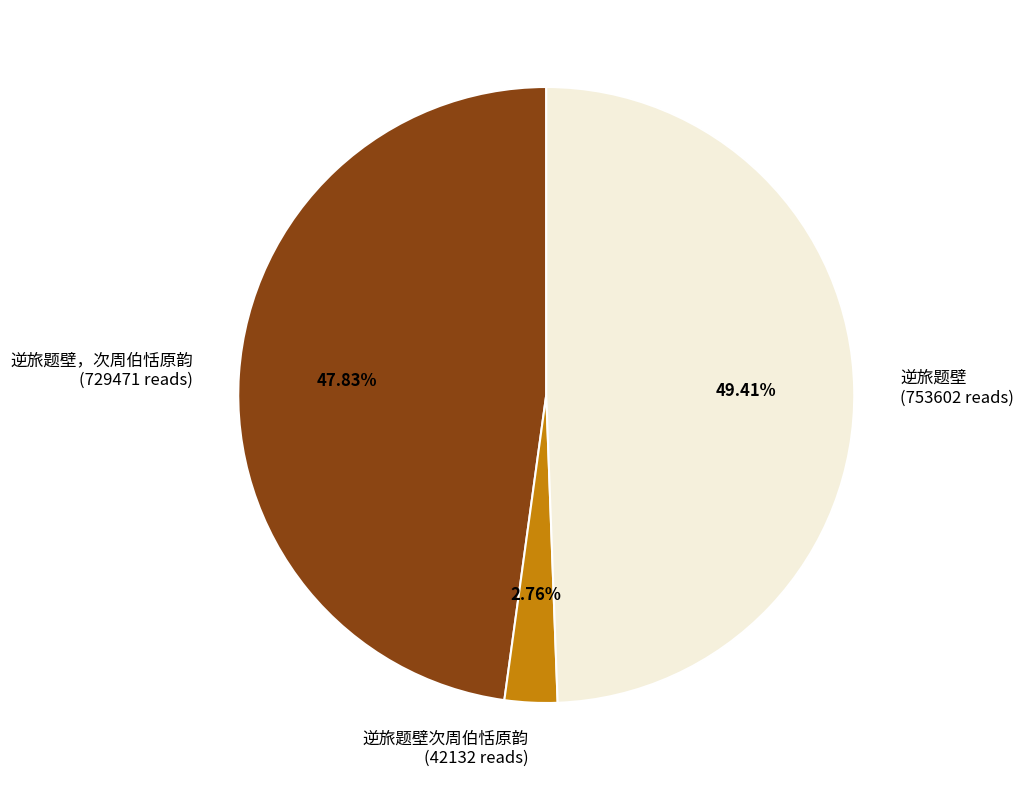

Do 逆旅题壁 (753602 reads) and 逆旅题壁次周伯恬原韵 (42132 reads) together represent more than half of the pie?

Yes